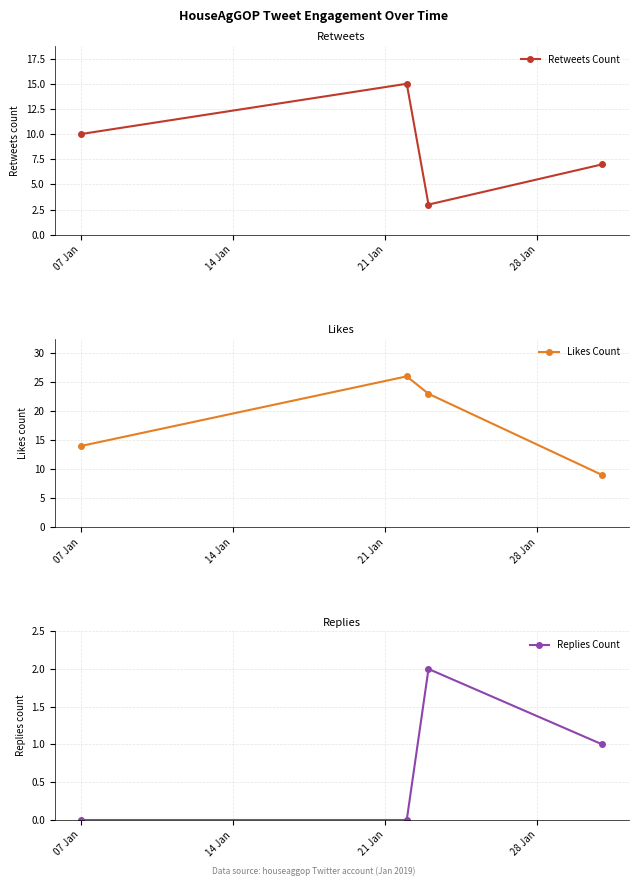

How many interior local peaks does the Retweets Count series have?

1